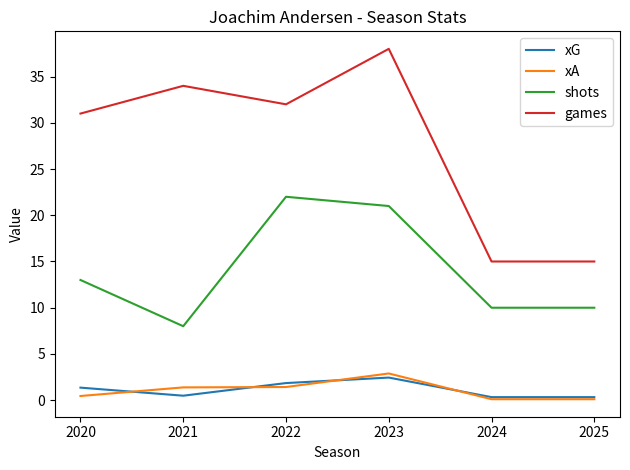

What is the average value of the xA series?

1.1